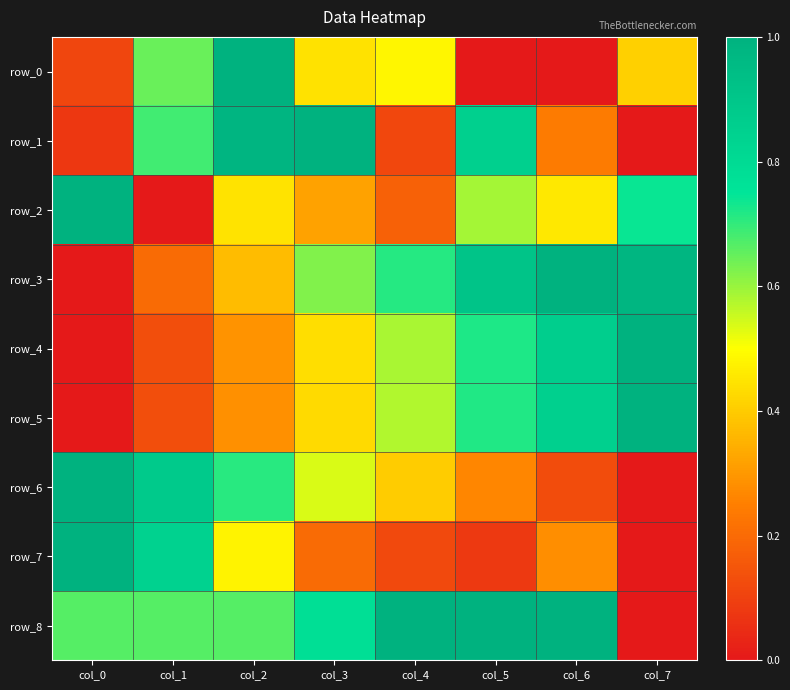

What is the difference between the highest and lowest values at col_2?

0.7